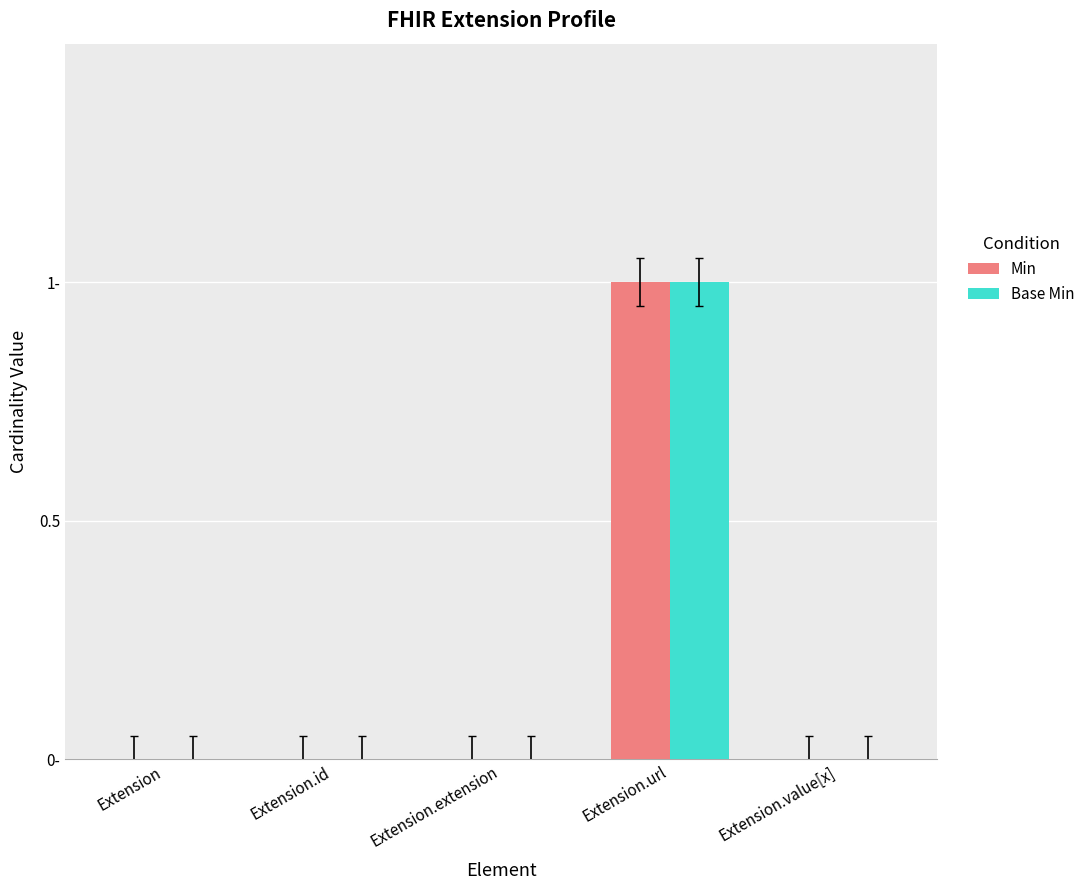

What is the sum of all Min values?

1